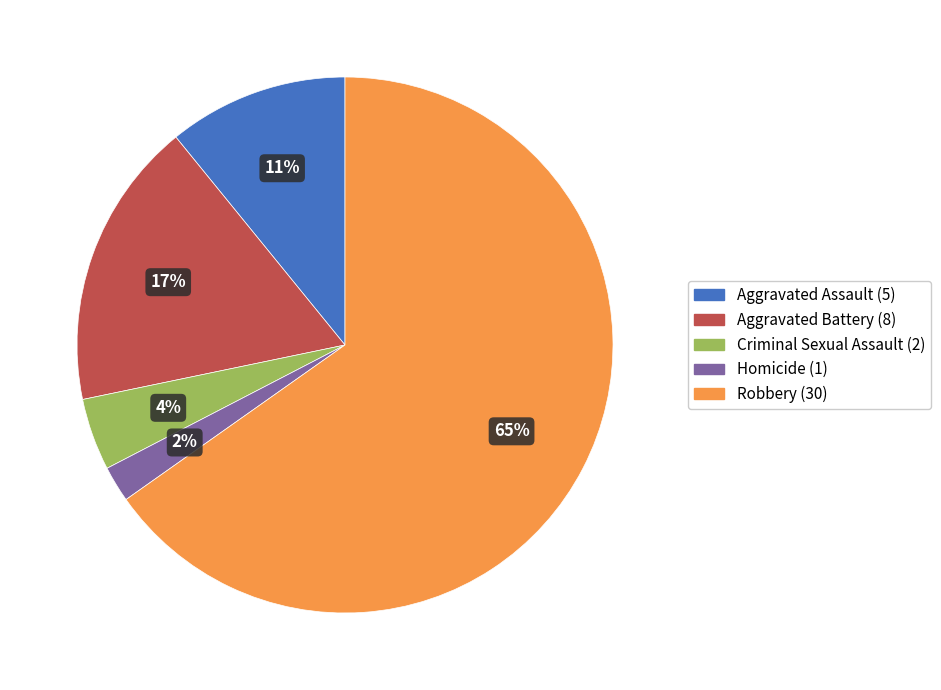

Combined, do Aggravated Assault and Homicide account for over 50%?

No